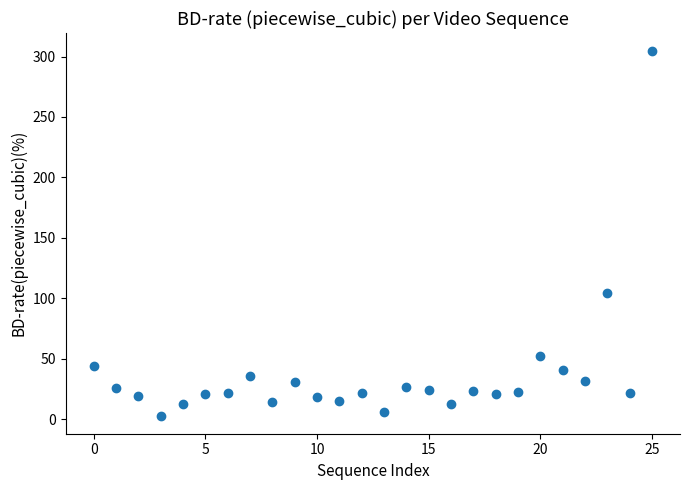

What Y value in the scatter plot is closest to 153?

104.5